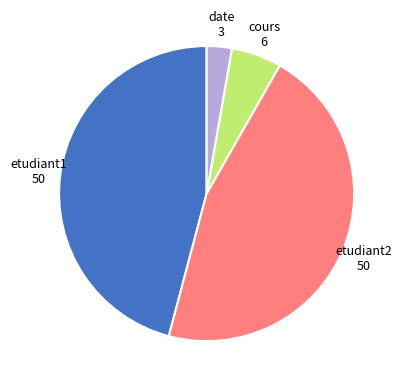

Combined, do date and etudiant2 account for over 50%?

No